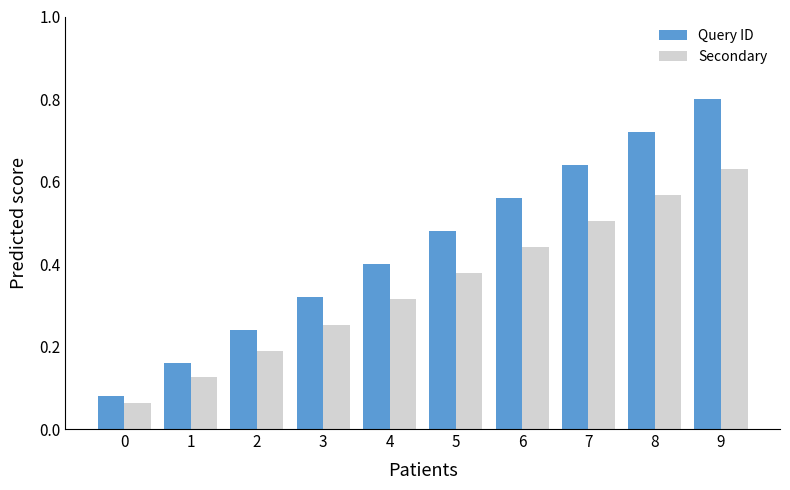

How many Query ID values are between 0 and 1?

10